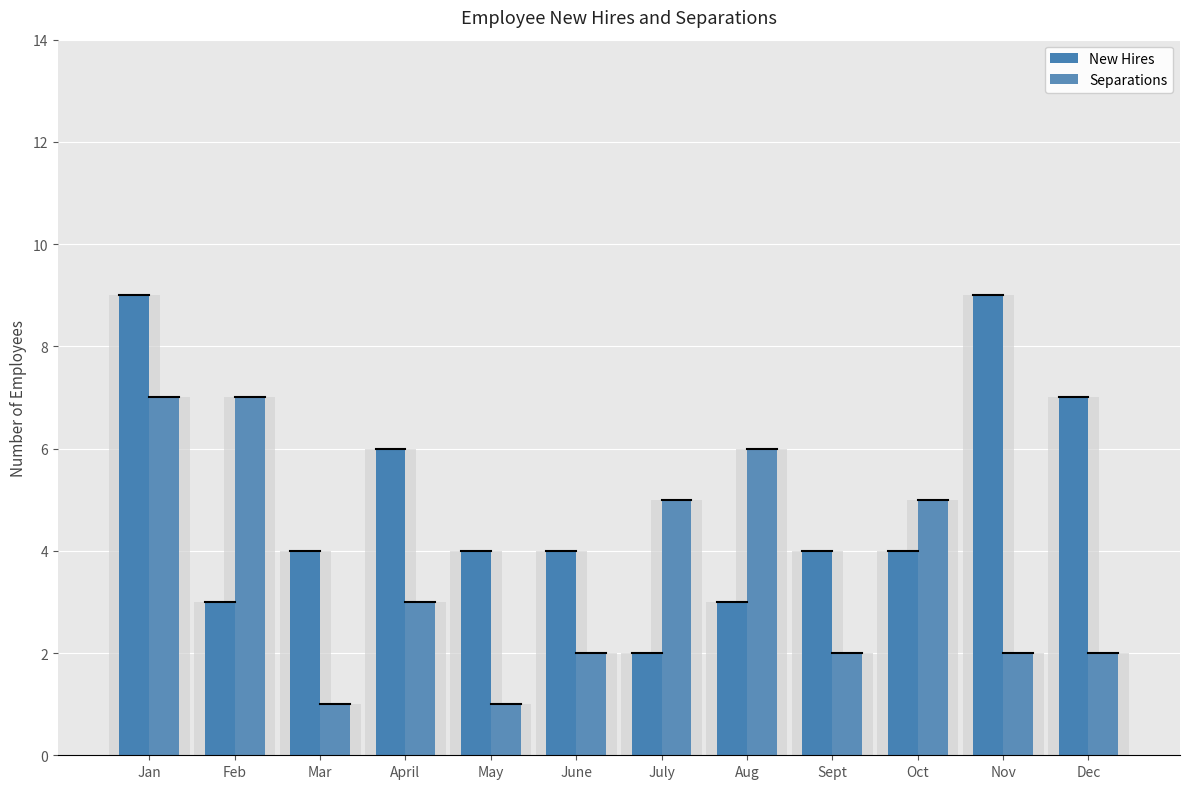

What is the label of the 1st bar from the left?

Jan